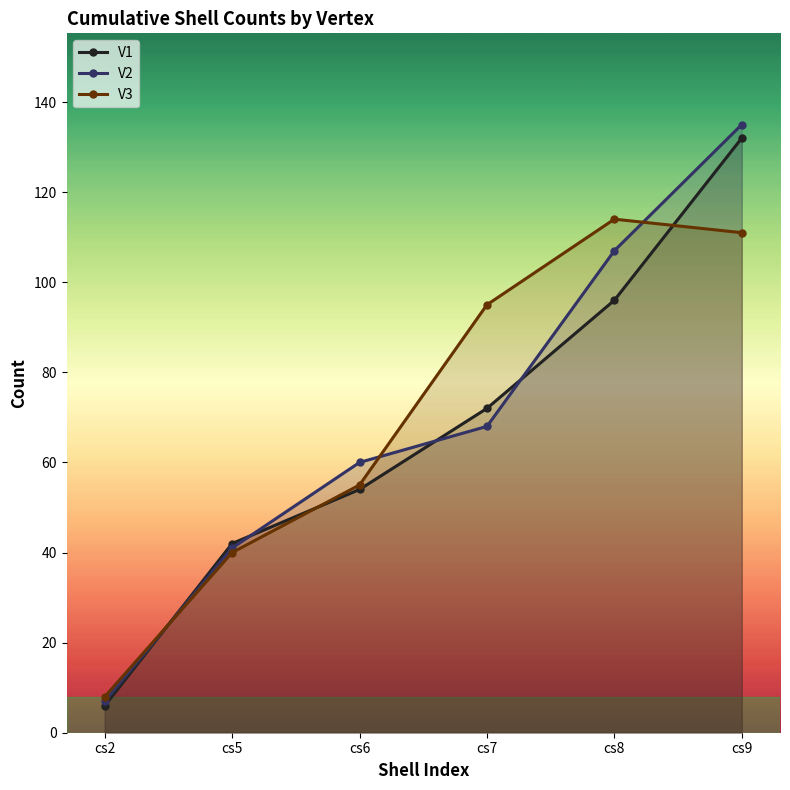

What is the value of the V1 point at the 6th from the left?

132